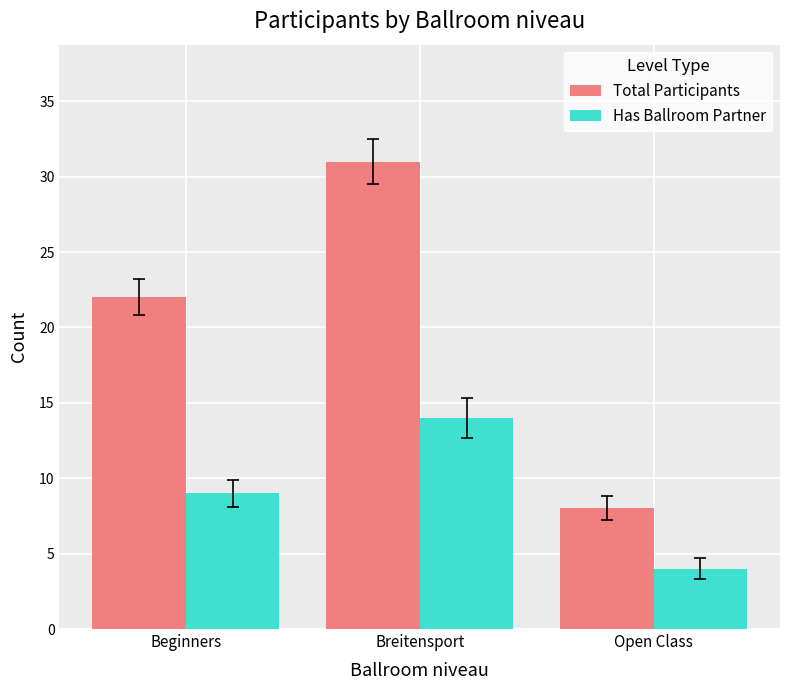

What are all the series names shown in the legend?

Total Participants, Has Ballroom Partner